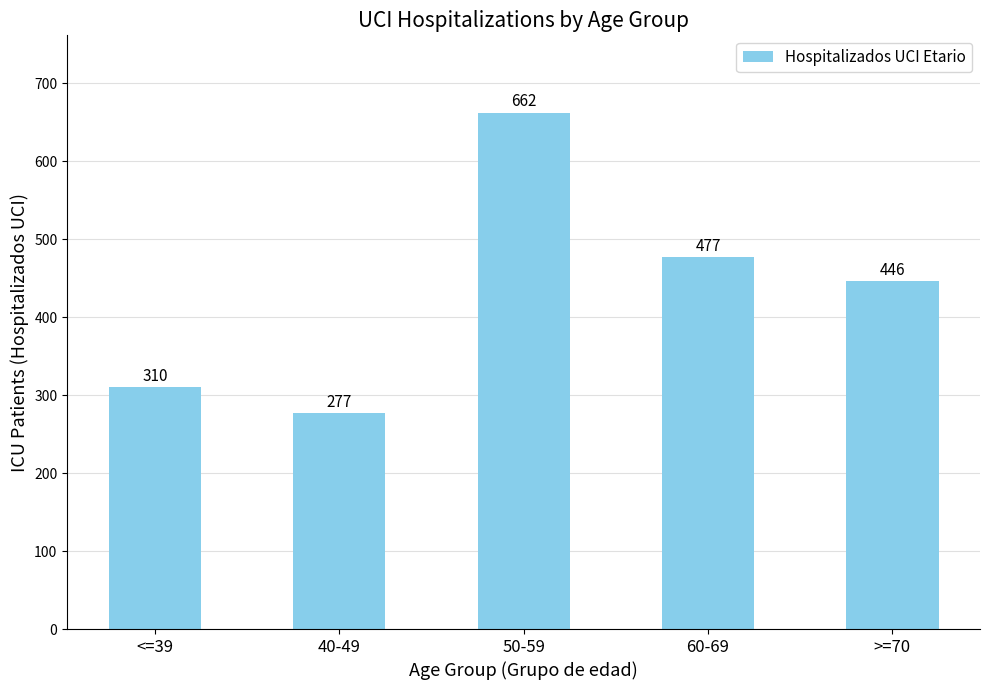

The chart shows a value of 310 at <=39. True or false?

True